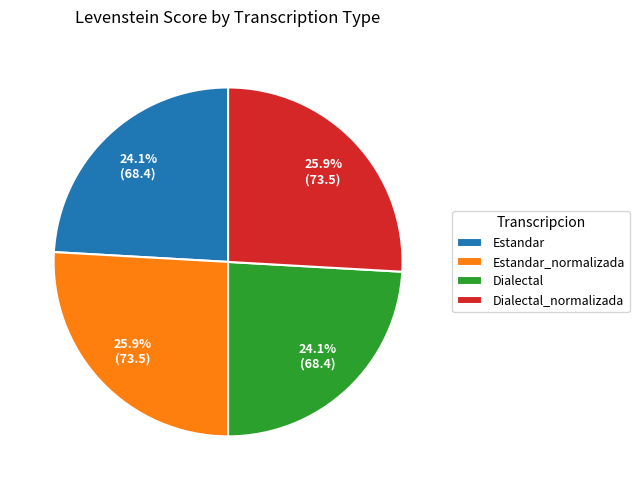

Does any single category account for the majority?

No